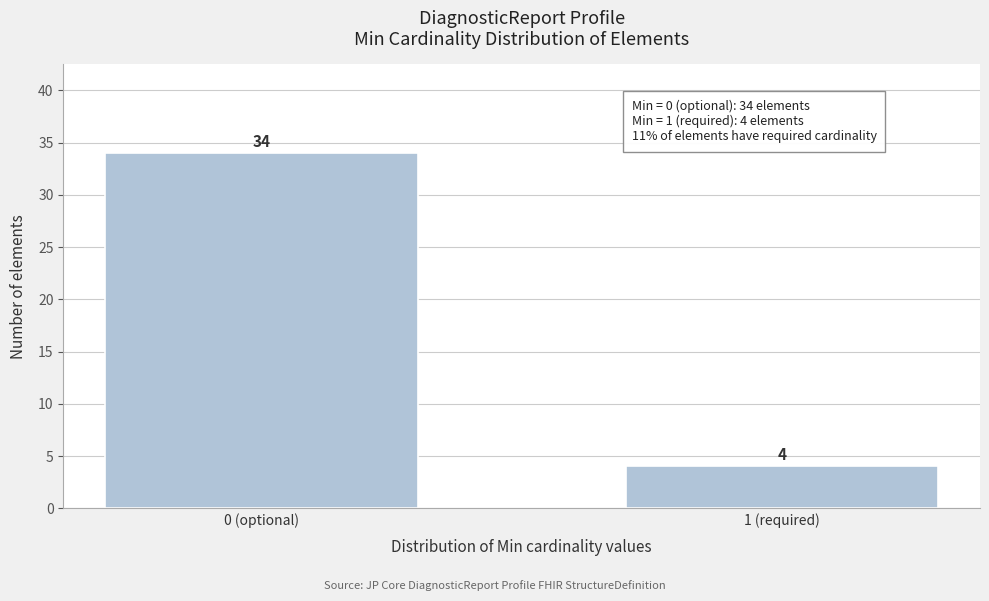

Reading left to right, list all the values displayed in this chart.

0 (optional)=34	1 (required)=4